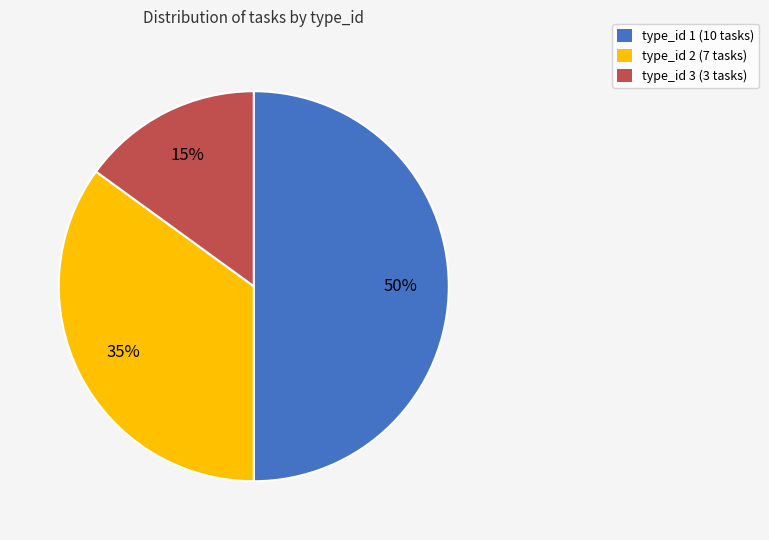

How many slices are in this pie chart?

3